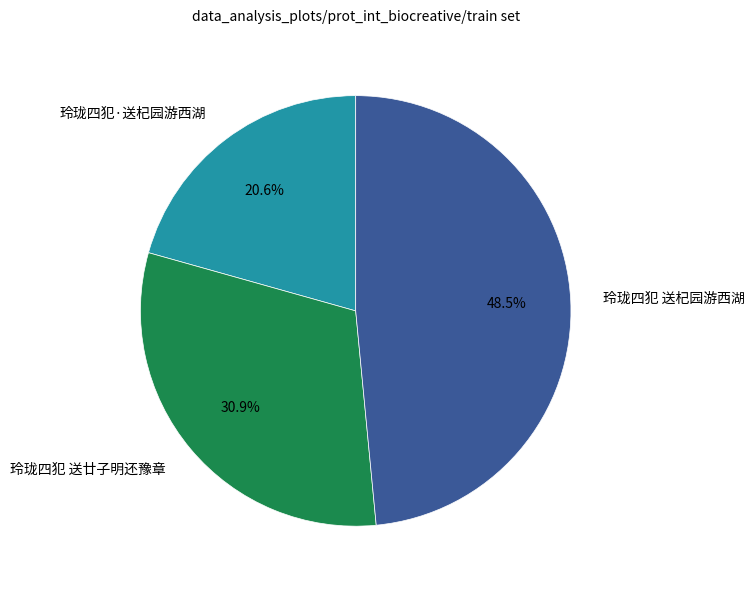

To the nearest percent, what is the difference between the 玲珑四犯 送廿子明还豫章 and 玲珑四犯 送杞园游西湖 slice percentages?

18%